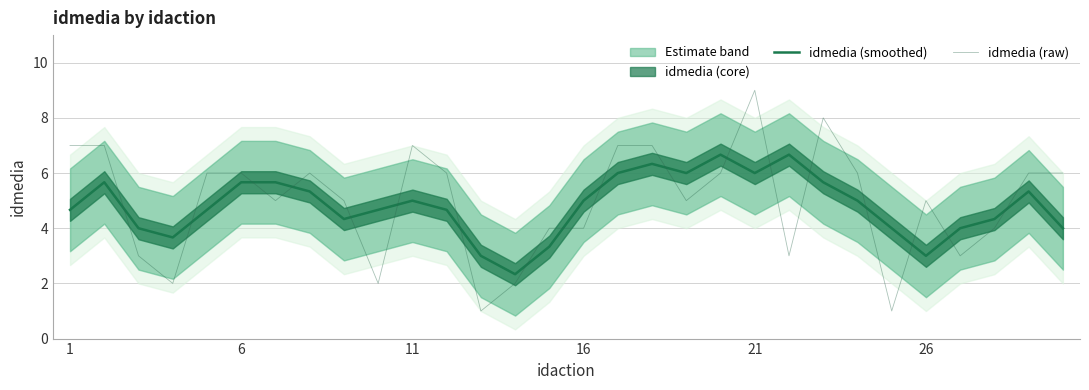

How many distinct data groups are displayed?

2